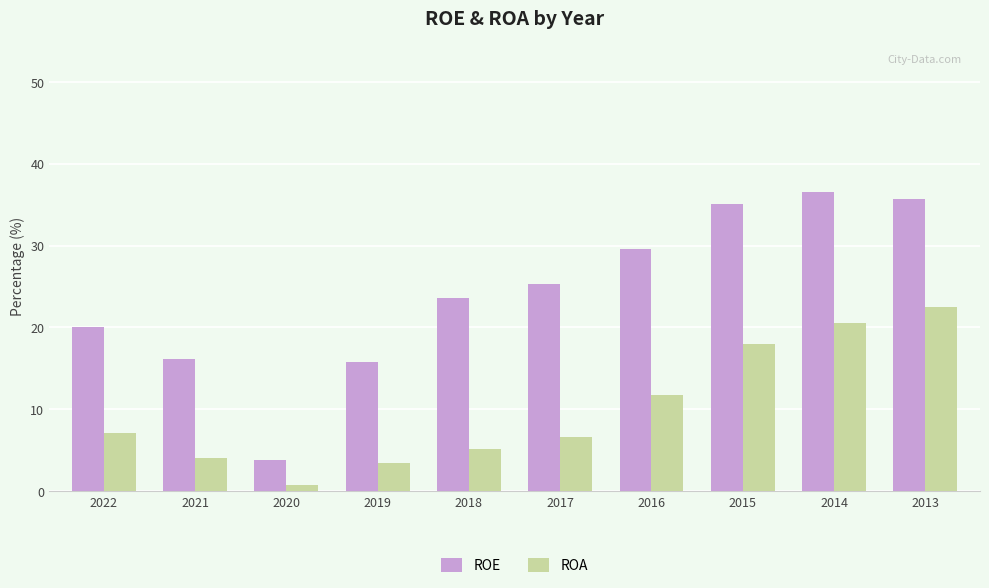

Which series has the widest spread of values?

ROE